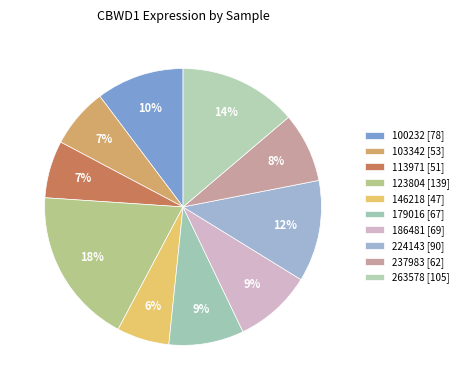

To the nearest percent, what portion does 237983 represent?

8%